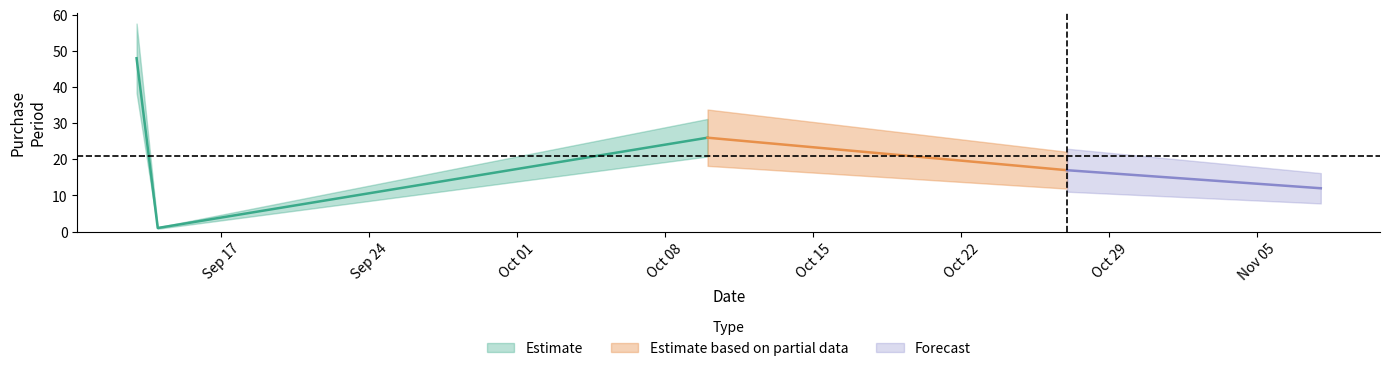

Is this an area chart (filled region under the line)?

No